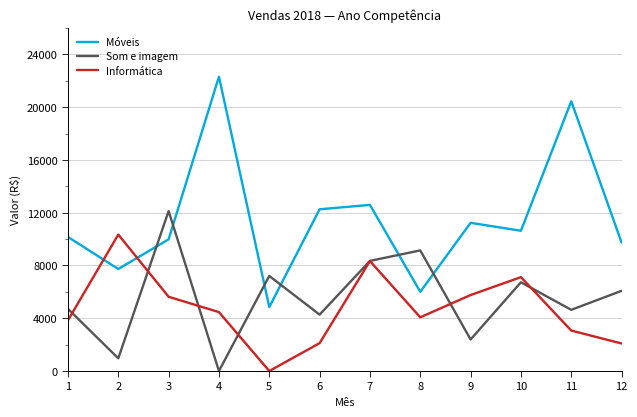

Between 10 and 11, which series saw the biggest shift?

Móveis